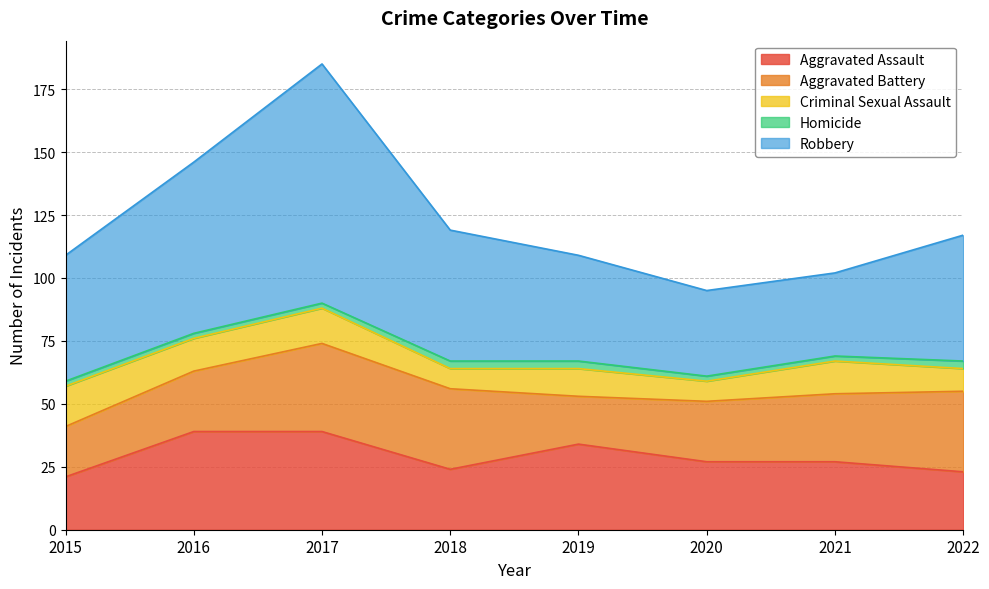

The Robbery series shows 76 at 2018. True or false?

False